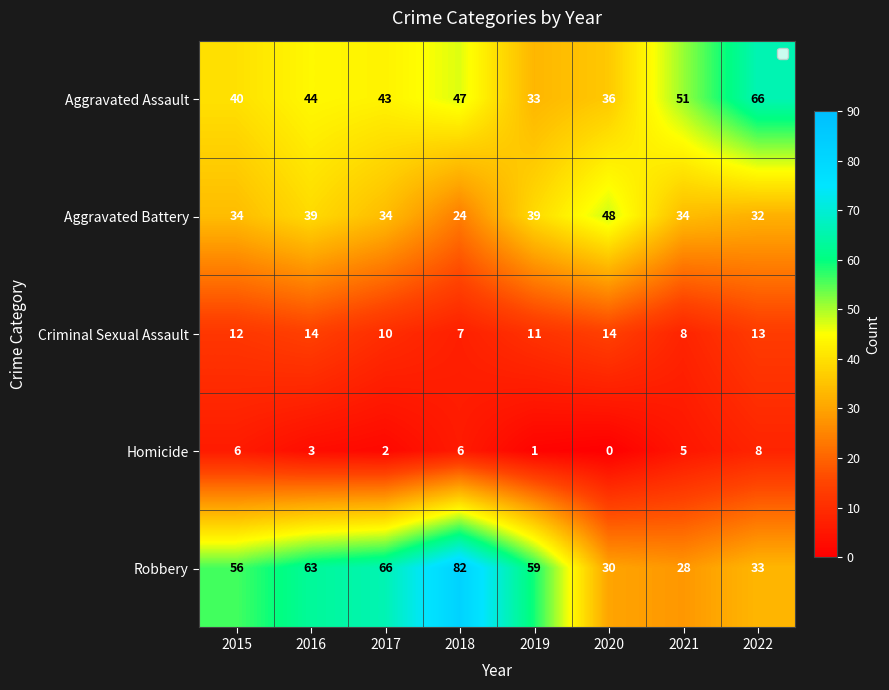

What is the difference between the highest and lowest values at 2018?

76